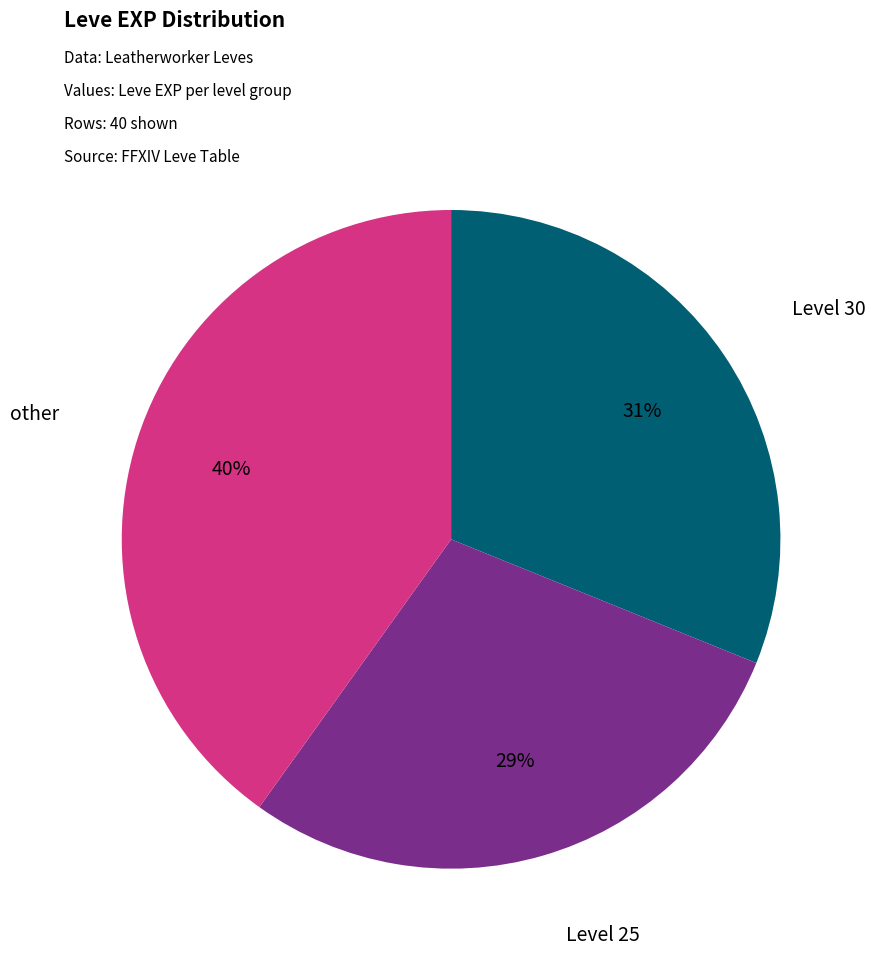

To the nearest percent, what is the difference between the largest and smallest slice percentages?

11%